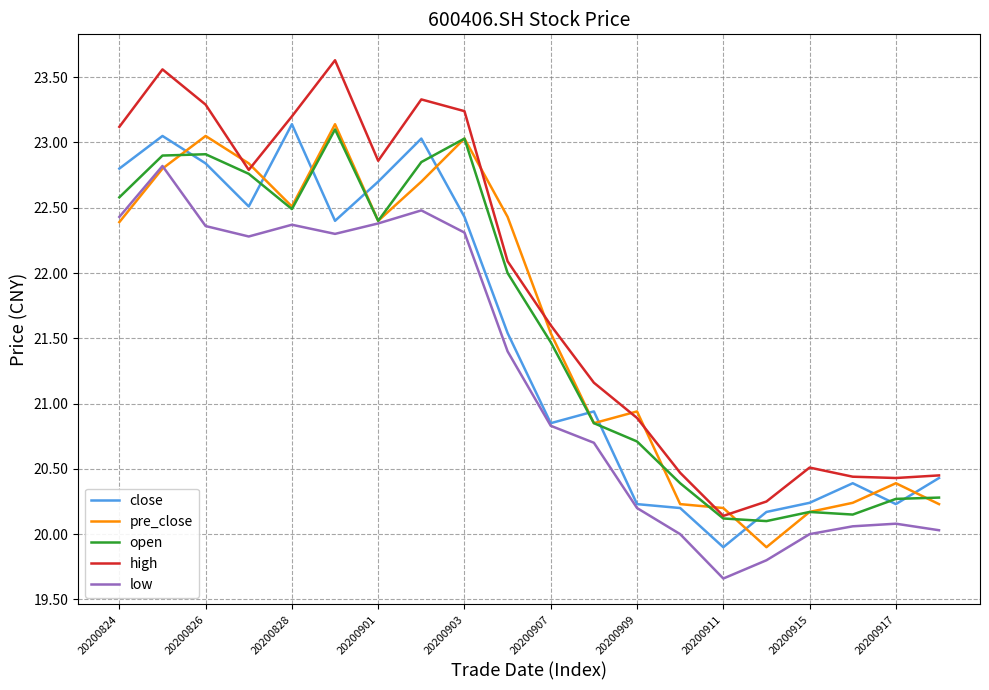

What is the highest value of the high series?

23.6